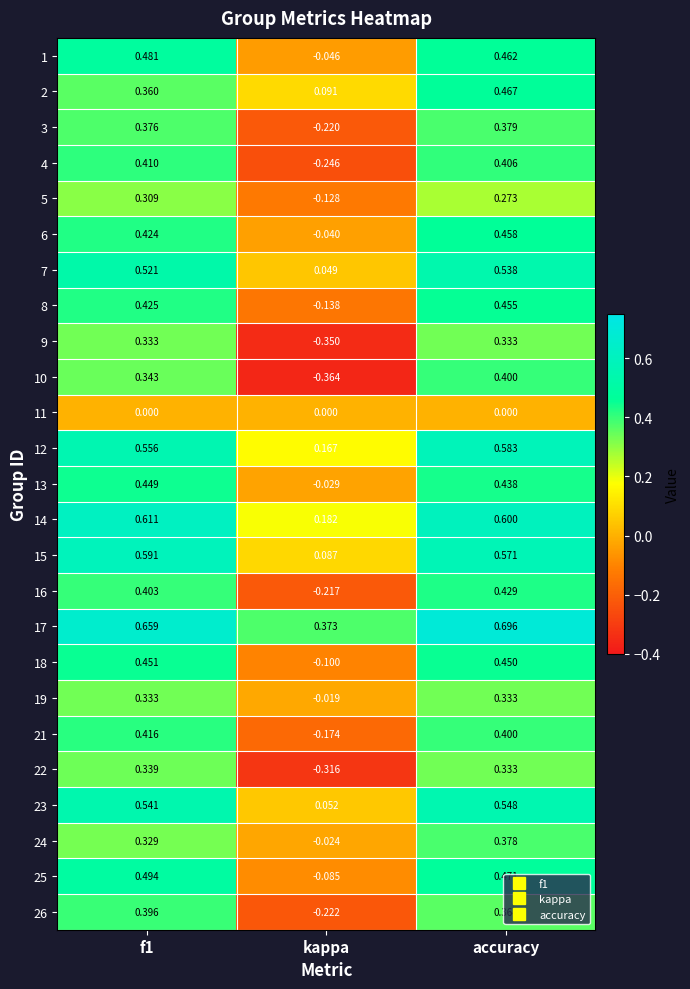

Where is 5 nearest to the value 0?

kappa